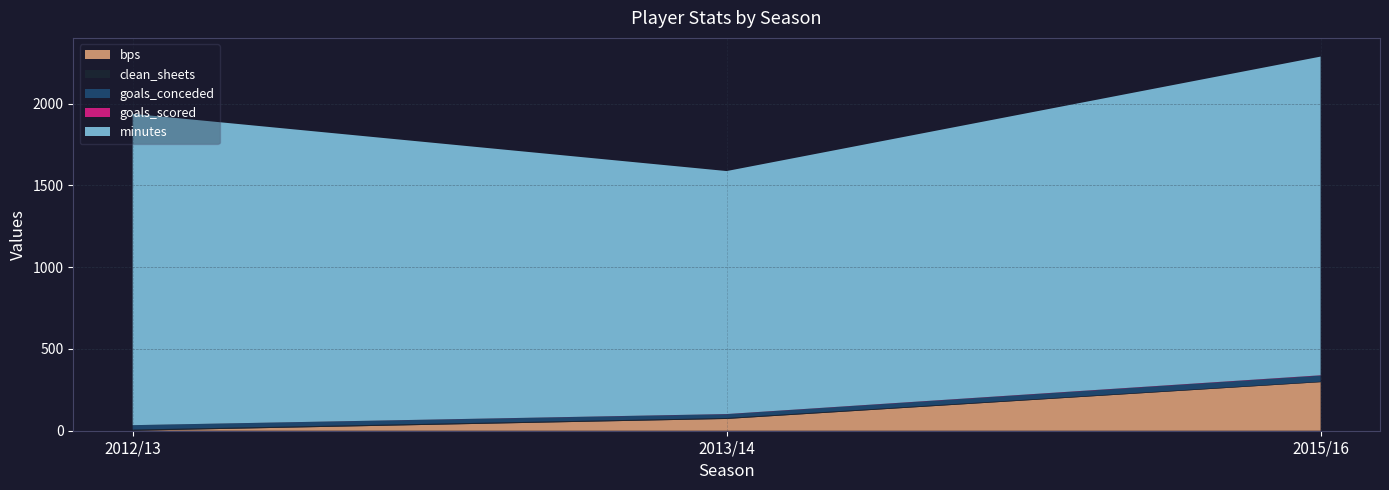

Reading left to right, transcribe all the data shown in this chart.

bps: 0	72	297
clean_sheets: 7	6	3
goals_conceded: 27	23	37
goals_scored: 0	1	2
minutes: 1904	1486	1949